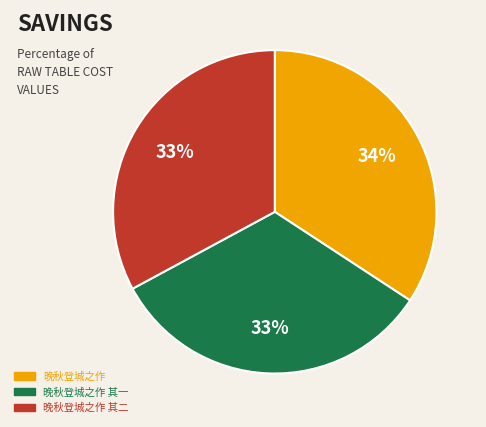

What is the ratio of the value at 晚秋登城之作 其二 to the value at 晚秋登城之作?

1.0